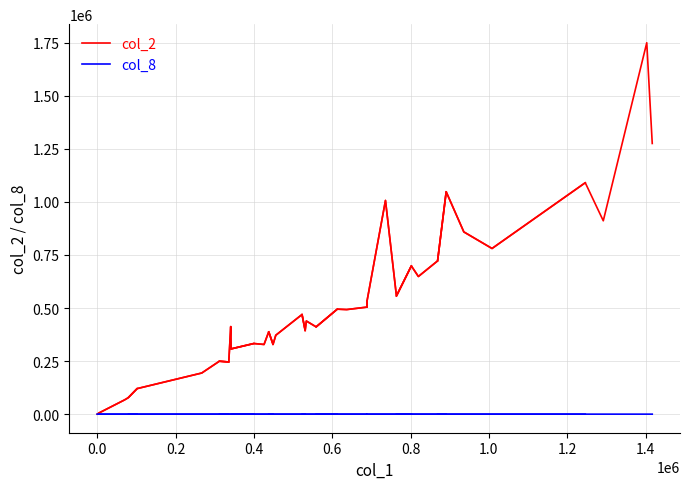

In col_8, how many points are higher than both neighbors (excluding endpoints)?

2